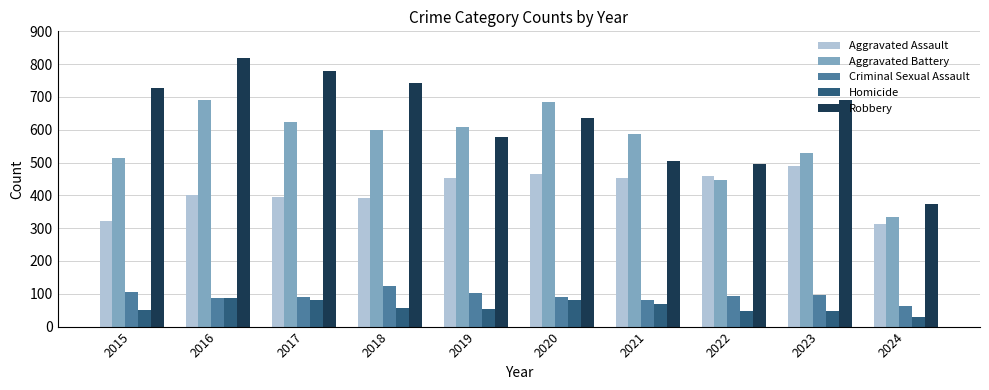

What is the value of the Aggravated Battery bar at the 3rd from the left?

623